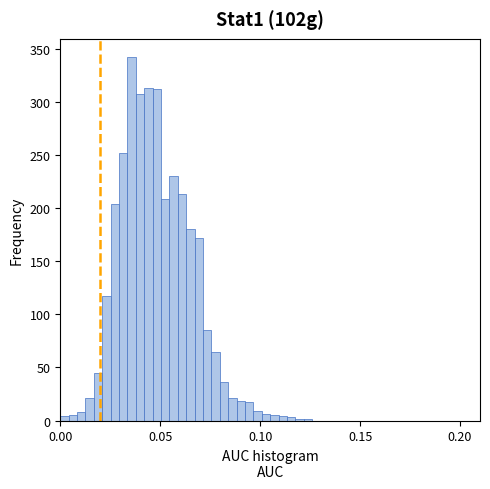

Read against the x-axis, roughly where is the centre of the tallest bar?

0.035